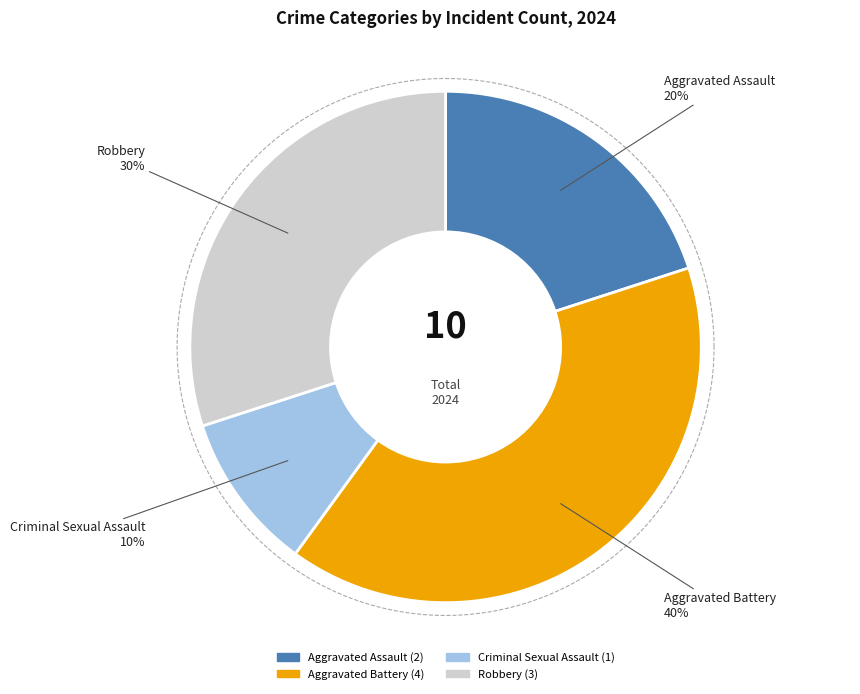

Combined, do Aggravated Assault and Aggravated Battery account for over 50%?

Yes